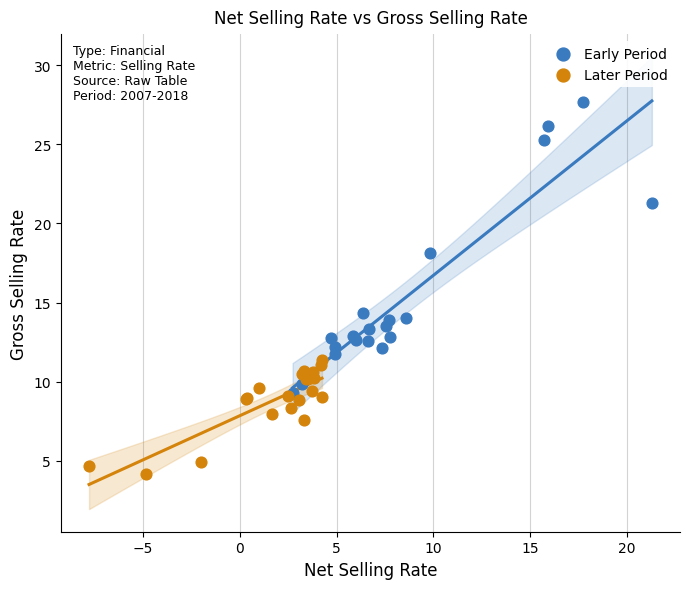

Which series has the widest spread of Y values?

Early Period